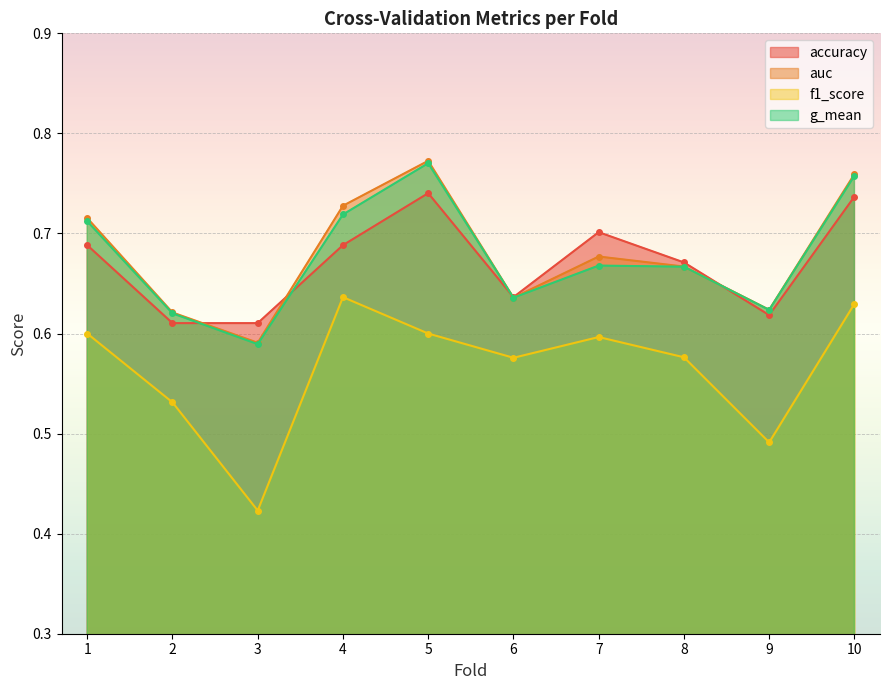

Which category has the highest value in the accuracy series?

5